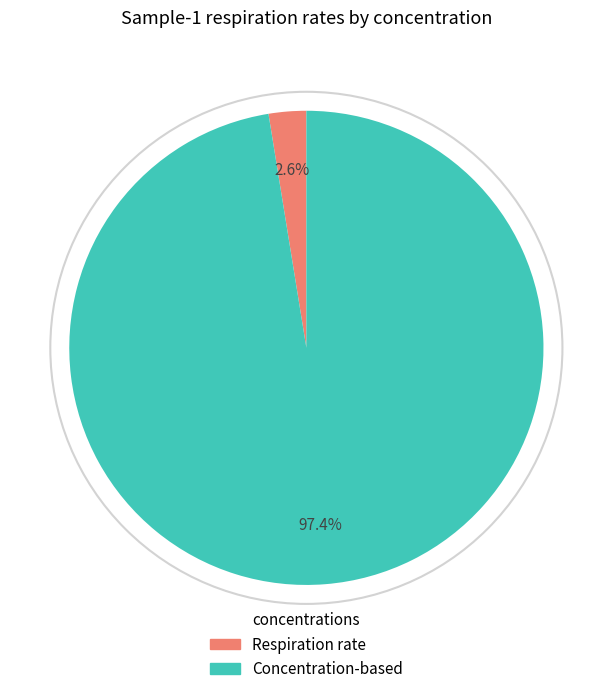

Does any single category account for the majority?

Yes